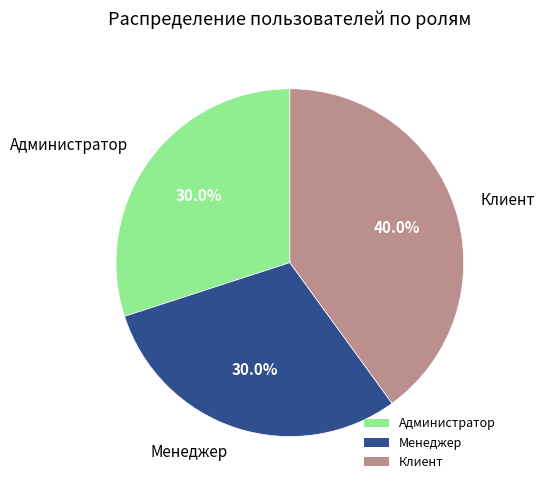

What percentage is the Менеджер slice, to the nearest percent?

30%